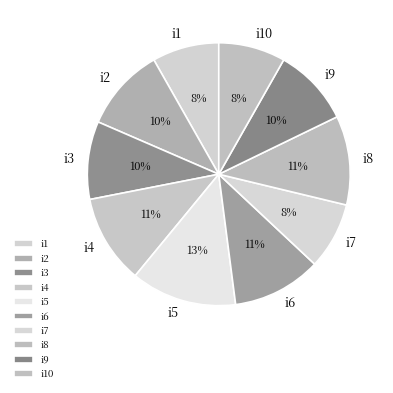

Combined, do i6 and i3 account for over 50%?

No